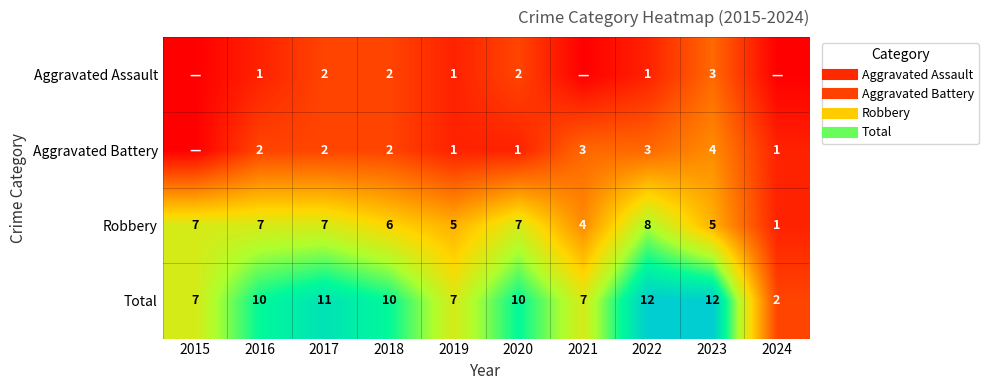

Which series has the largest range (max minus min)?

Total